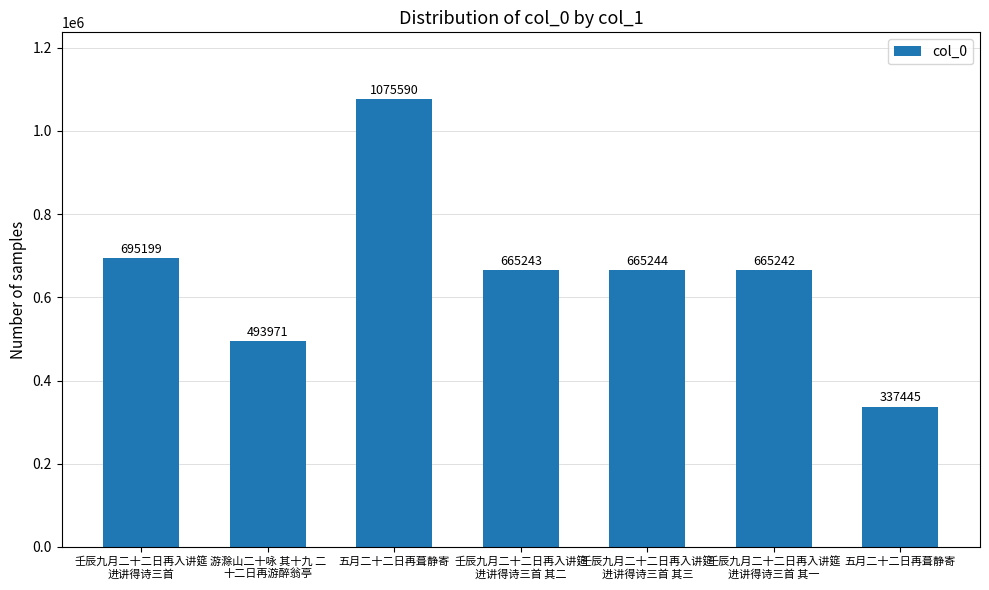

What is the label of the 5th bar from the left?

壬辰九月二十二日再入讲筵
进讲得诗三首 其三